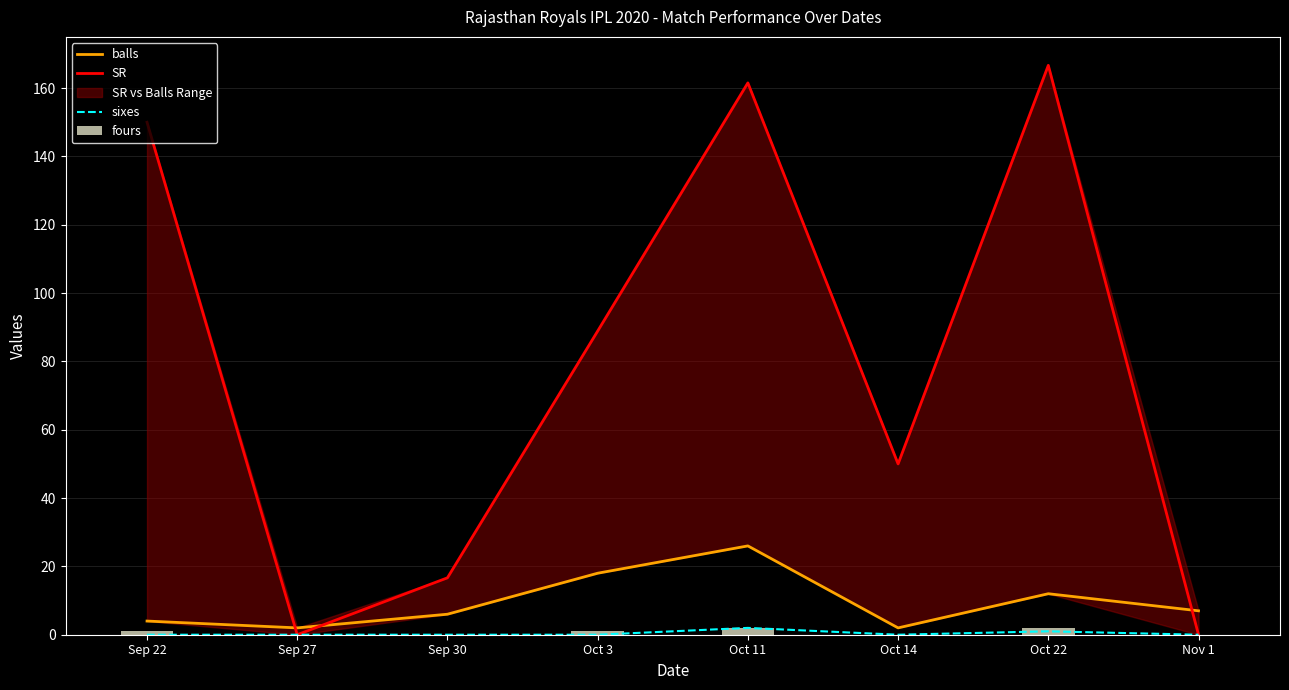

At which label does fours first exceed 1?

Oct 11